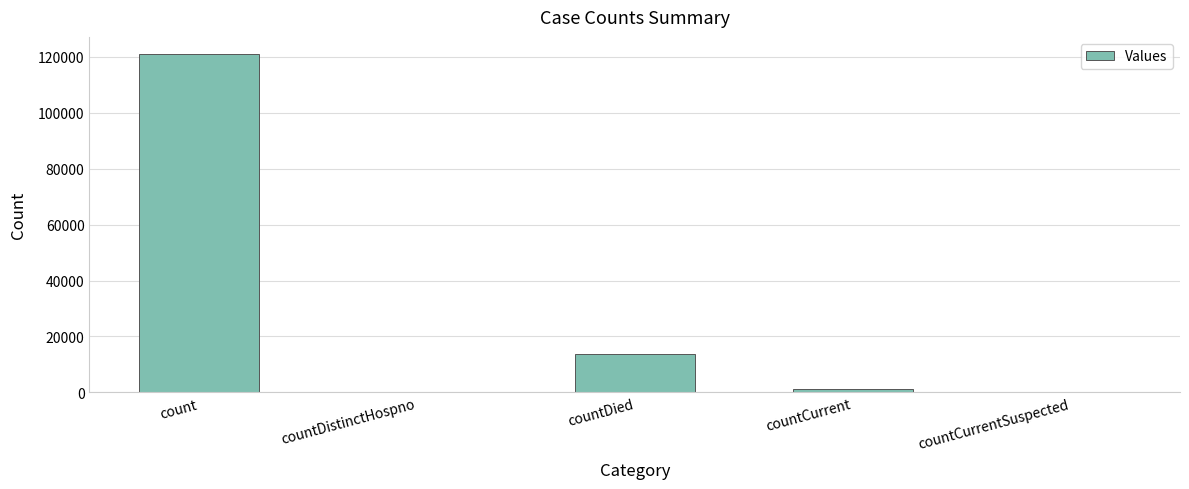

Are the bars horizontal?

No